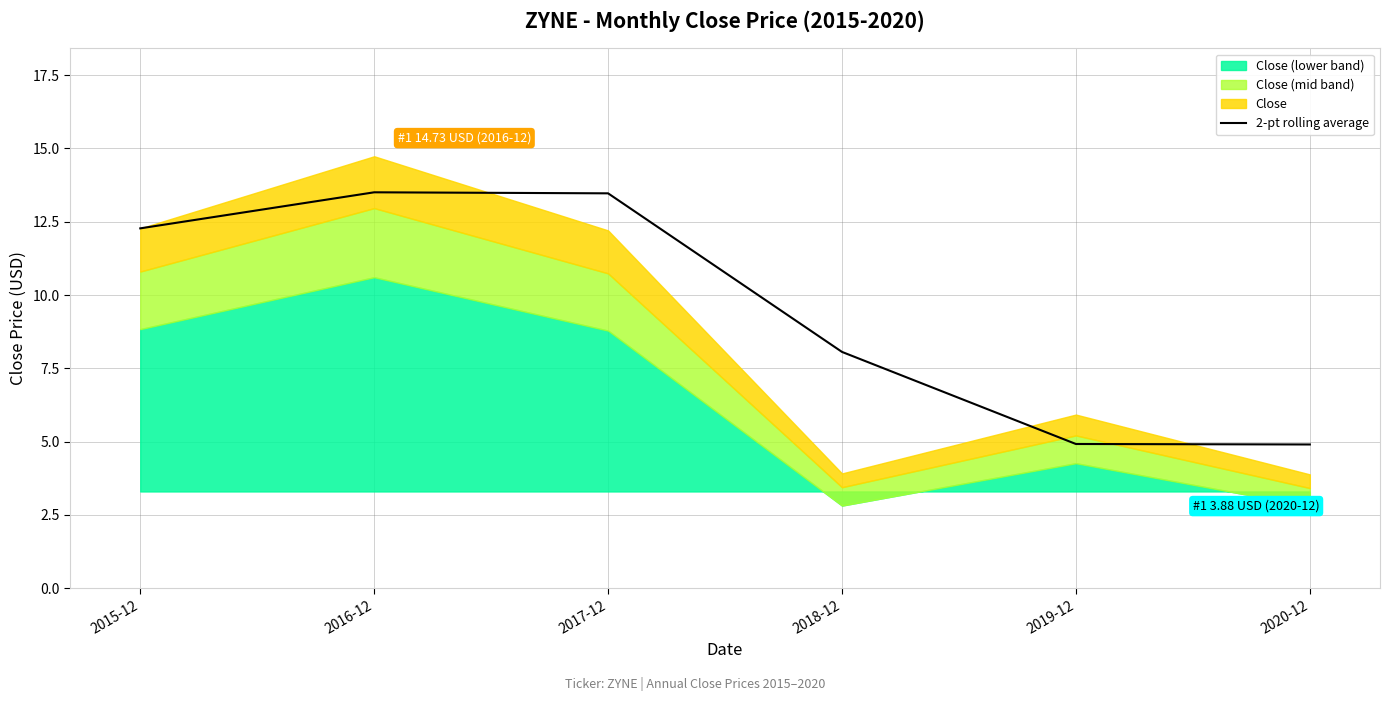

True or false: 2-pt rolling average has a value of 8.1 at 2018-12.

True